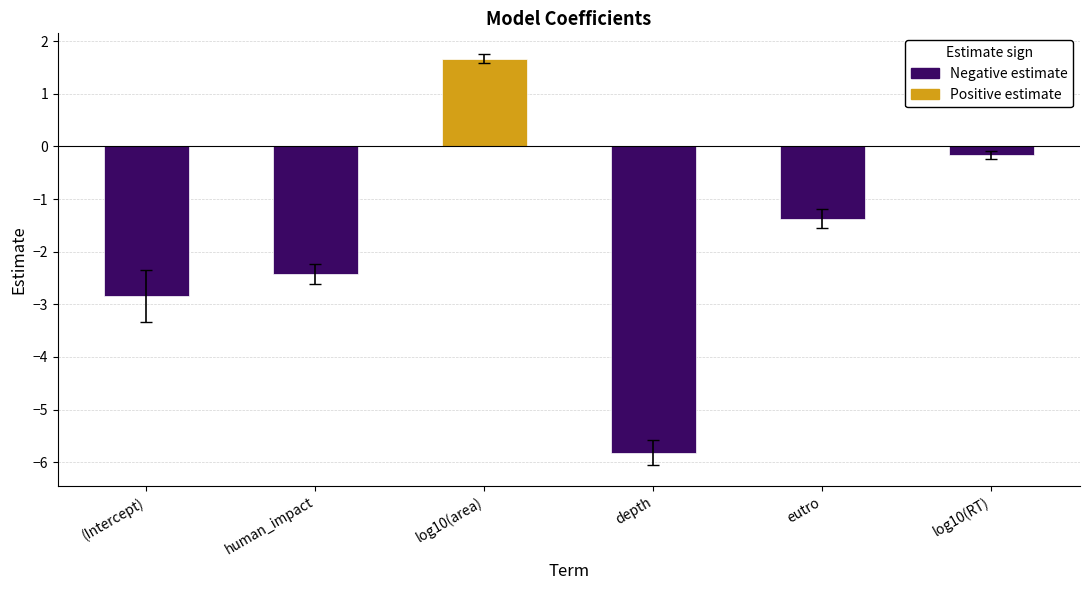

Is it true that estimate equals 1.7 at log10(area)?

True